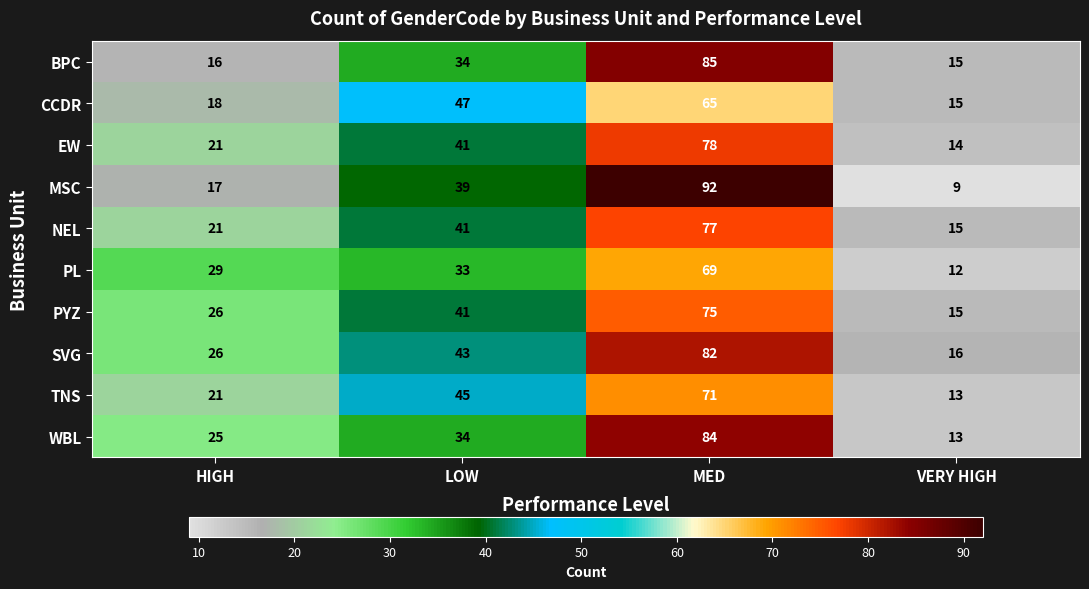

What is the total value across all series at HIGH?

220